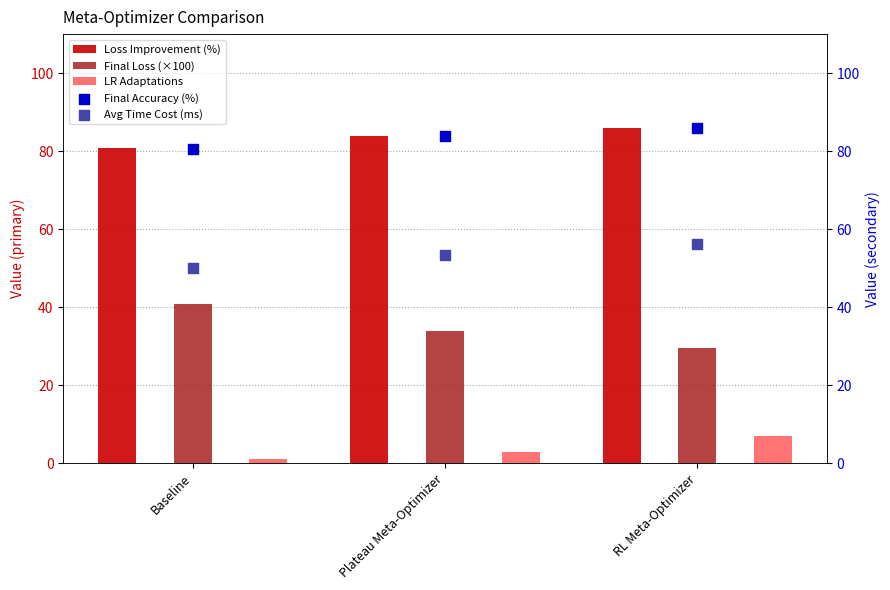

Which series has the largest Y range (max minus min)?

Final Loss (×100)